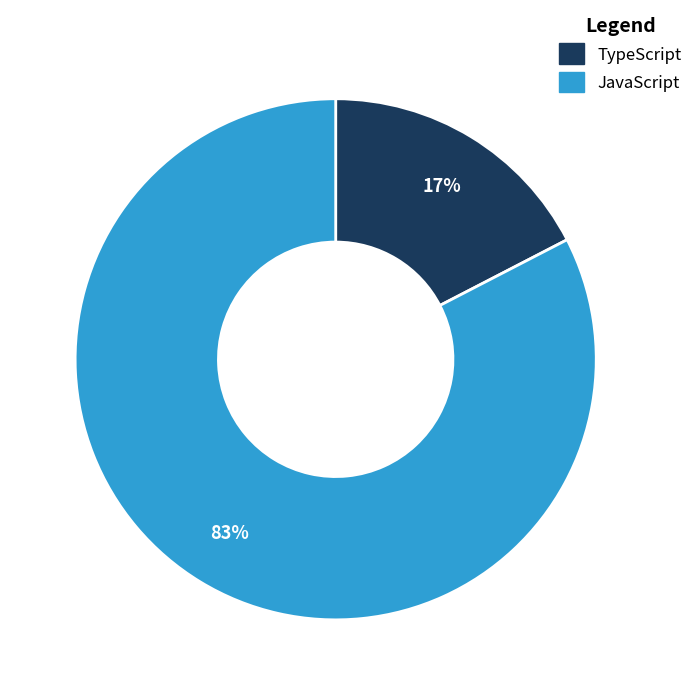

Which has a higher value, JavaScript or TypeScript?

JavaScript